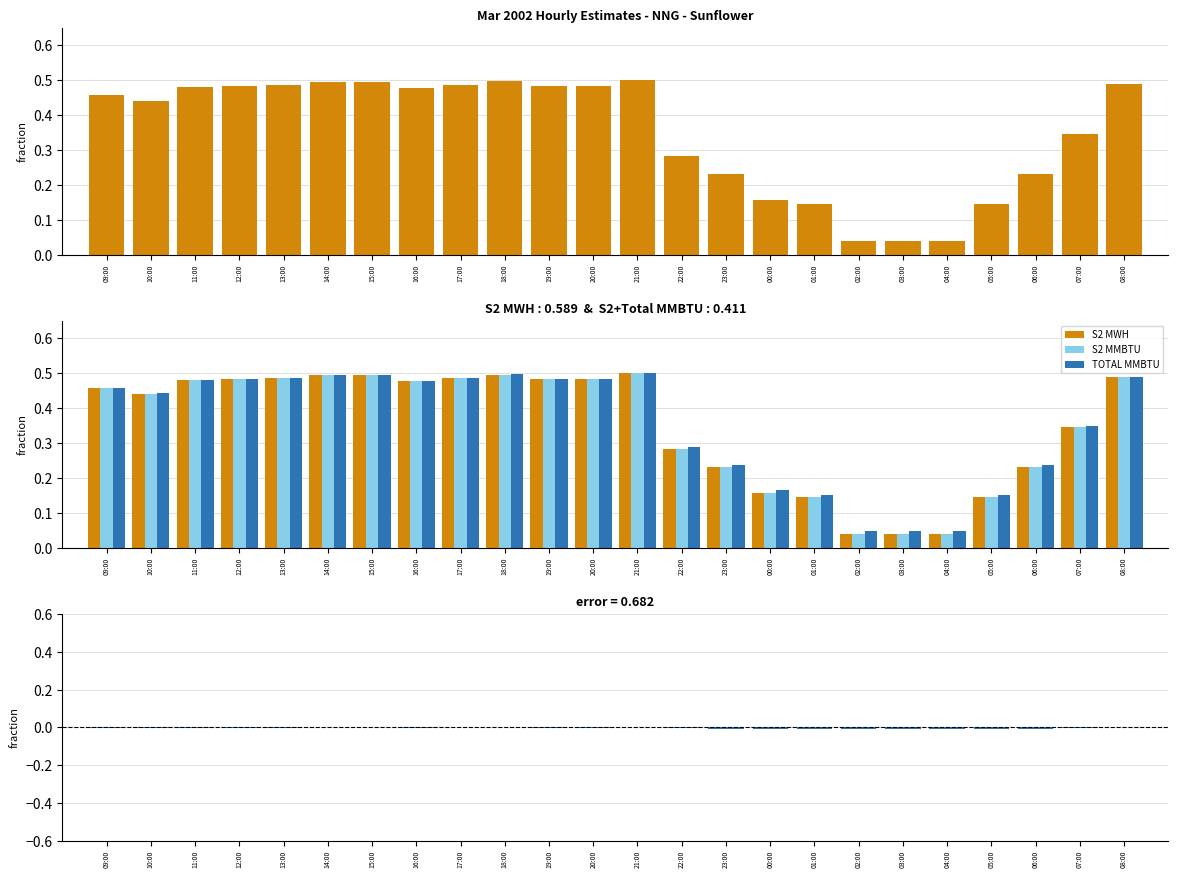

Which series has the largest total across all categories?

TOTAL MMBTU